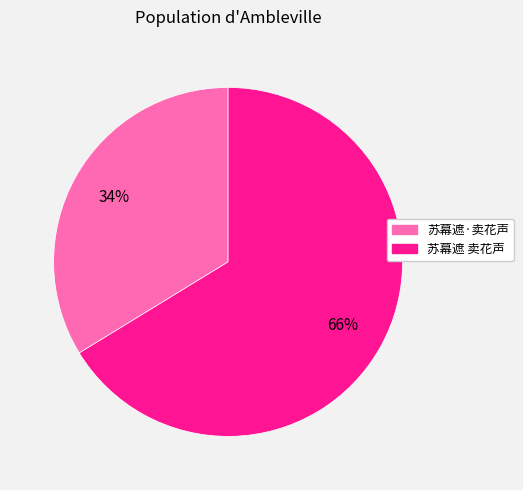

How many slices are in this pie chart?

2